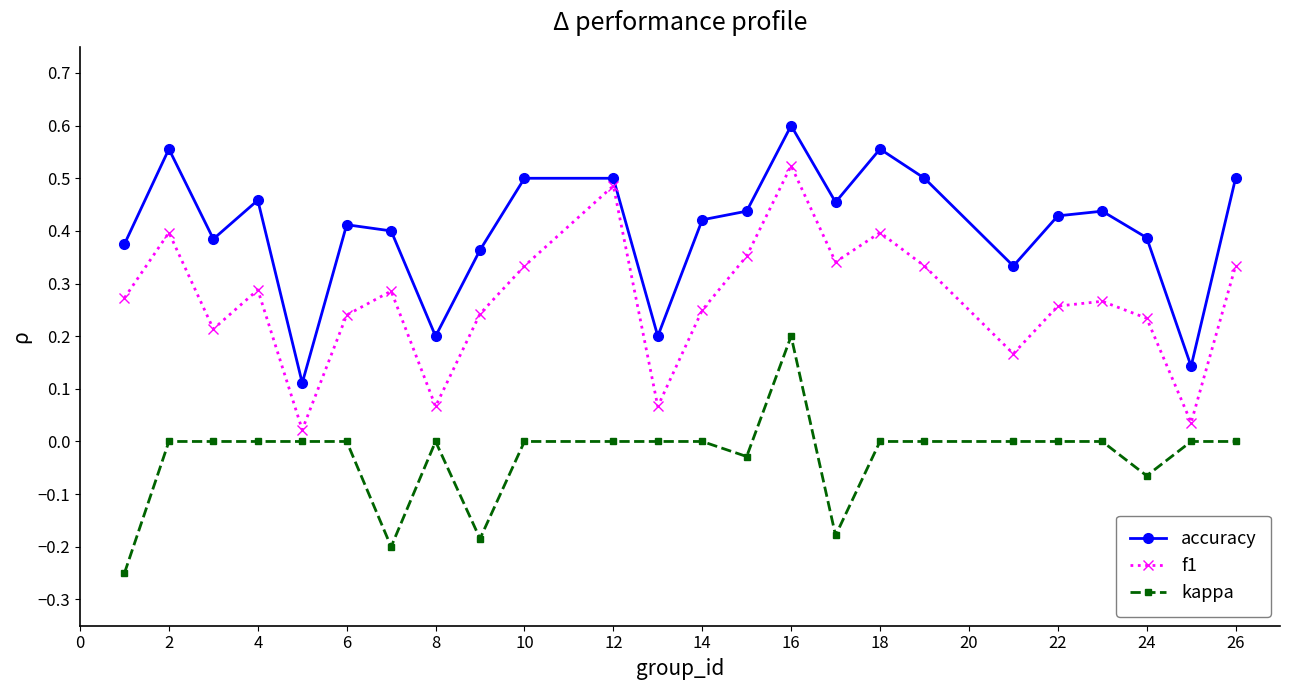

True or false: accuracy and kappa cross at least once.

False